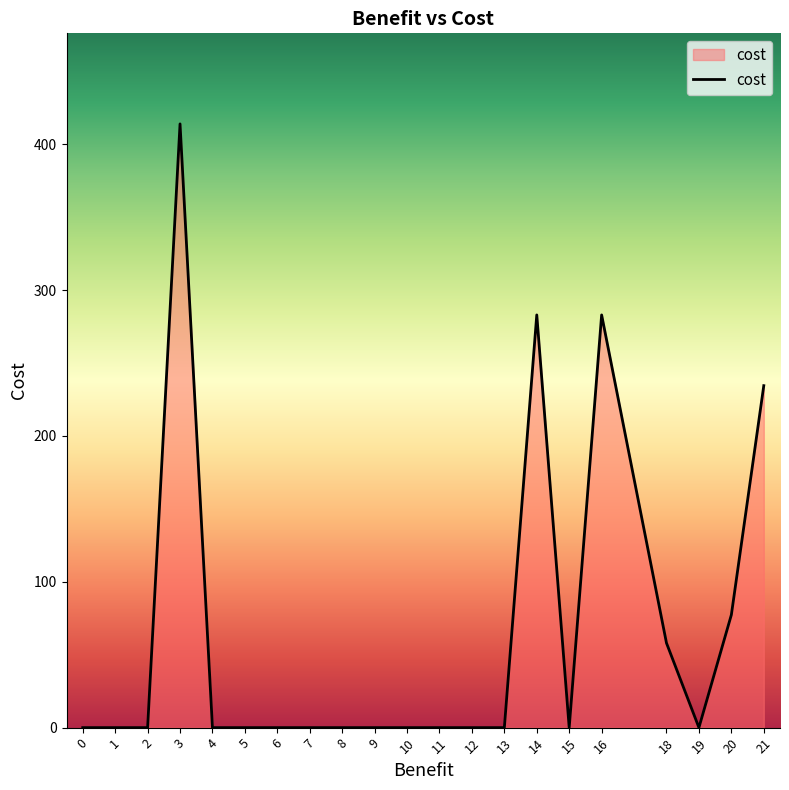

At which label is the value closest to 207?

21